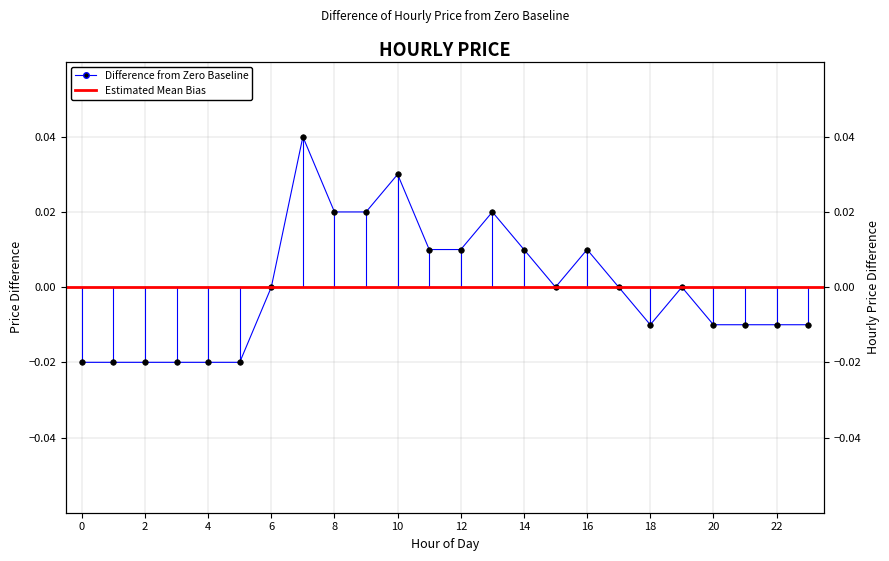

List the labels in order of value, smallest first.

0, 1, 2, 3, 4, 5, 18, 20, 21, 22, 23, 6, 15, 17, 19, 11, 12, 14, 16, 8, 9, 13, 10, 7